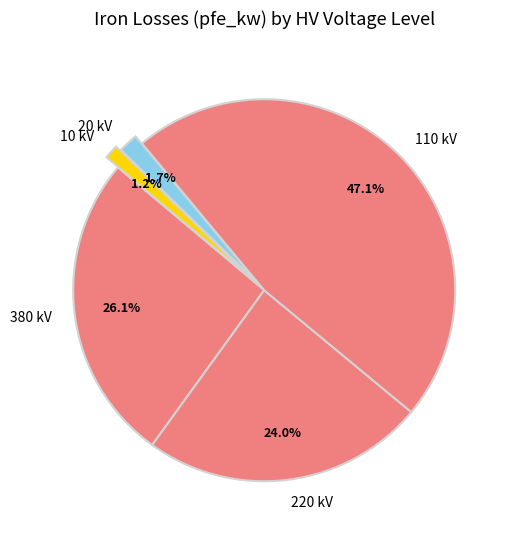

To the nearest percent, what is the difference between the 20 kV and 380 kV slice percentages?

24%